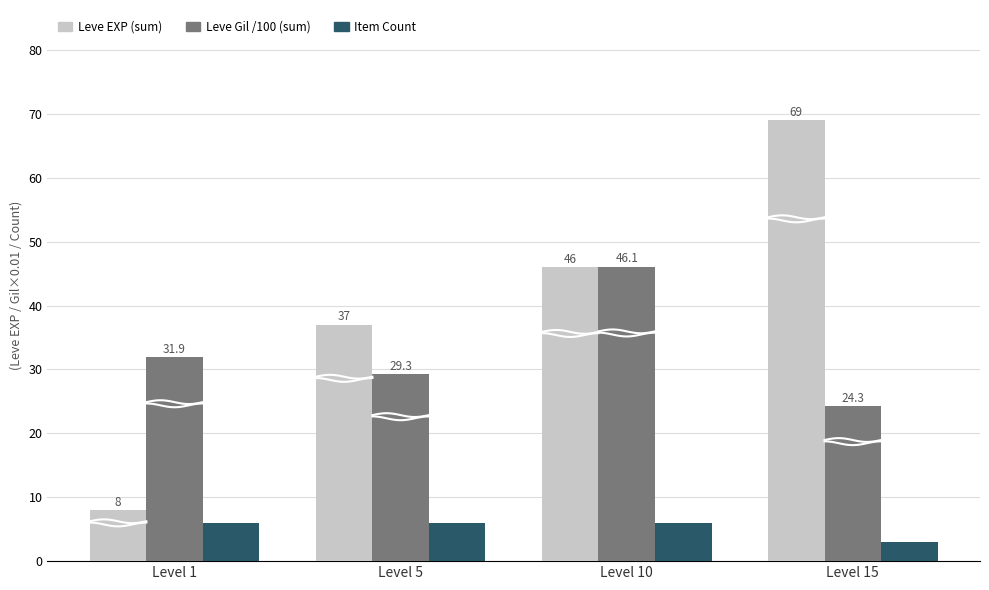

What is the minimum value for Item Count?

3.0